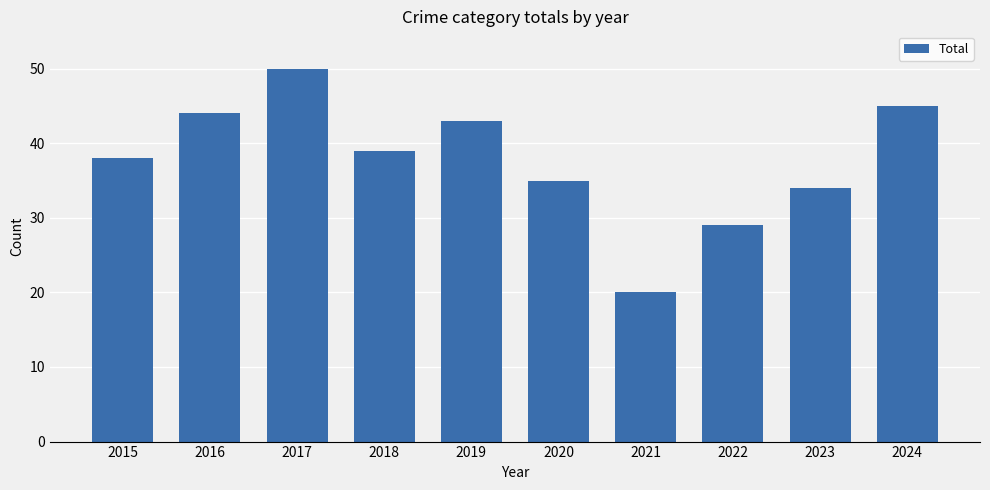

Between 2016 and 2015, which is larger?

2016